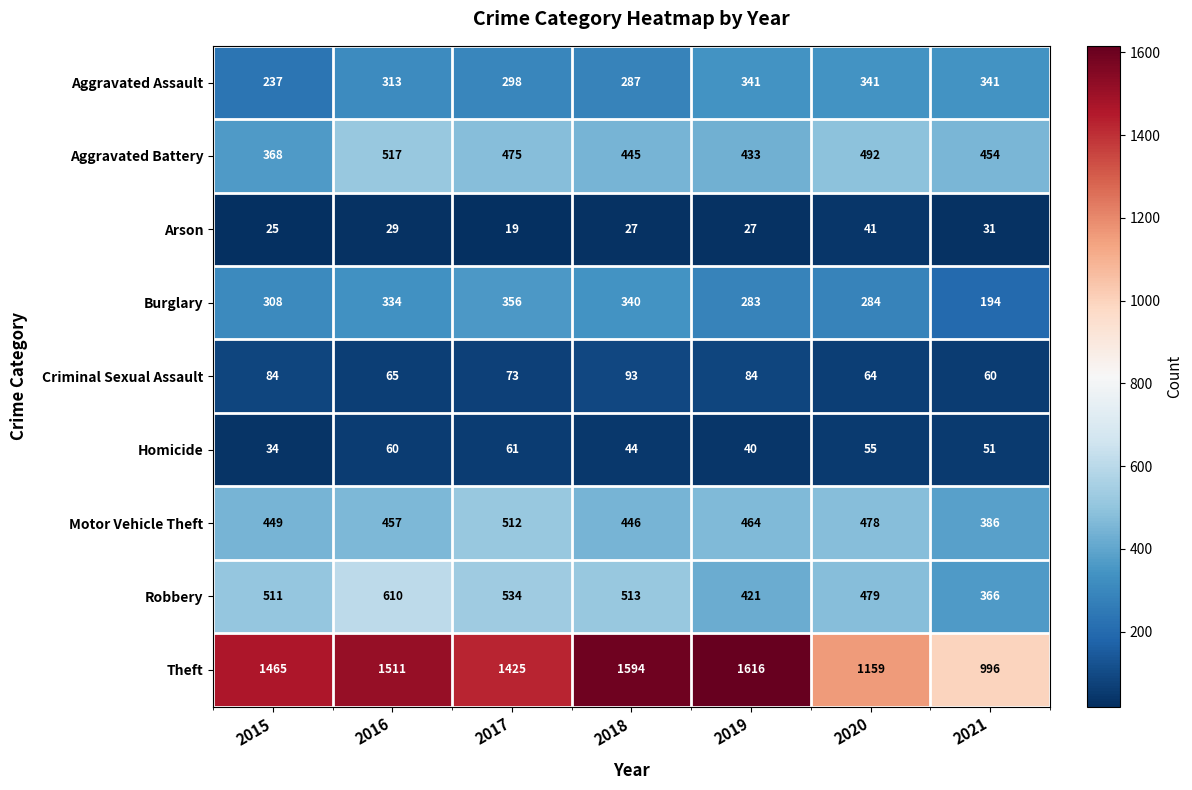

True or false: Burglary has a value of 372 at 2020.

False